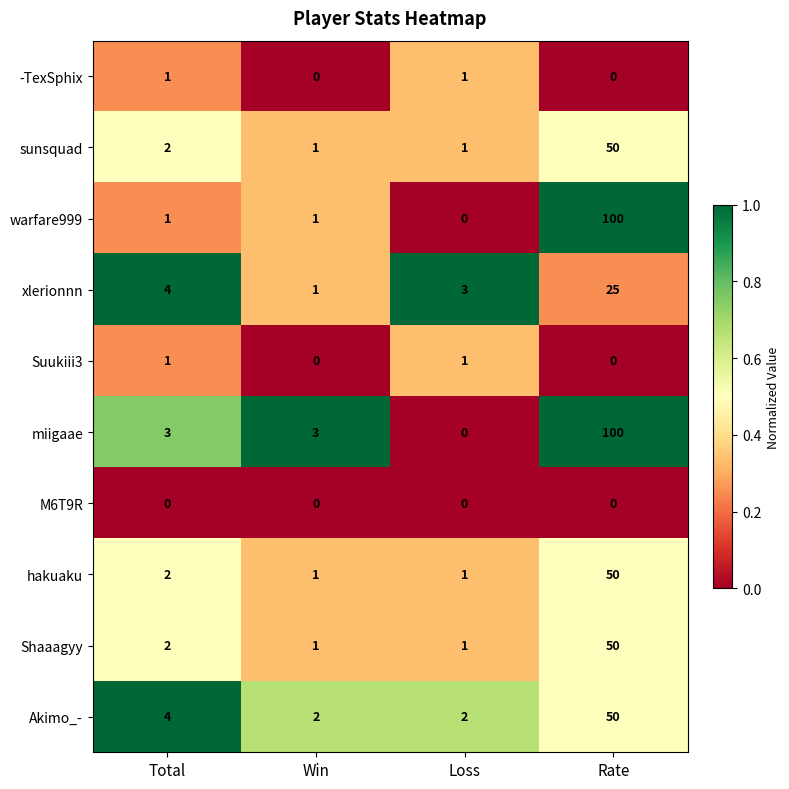

Which category has the highest value in the sunsquad series?

Rate